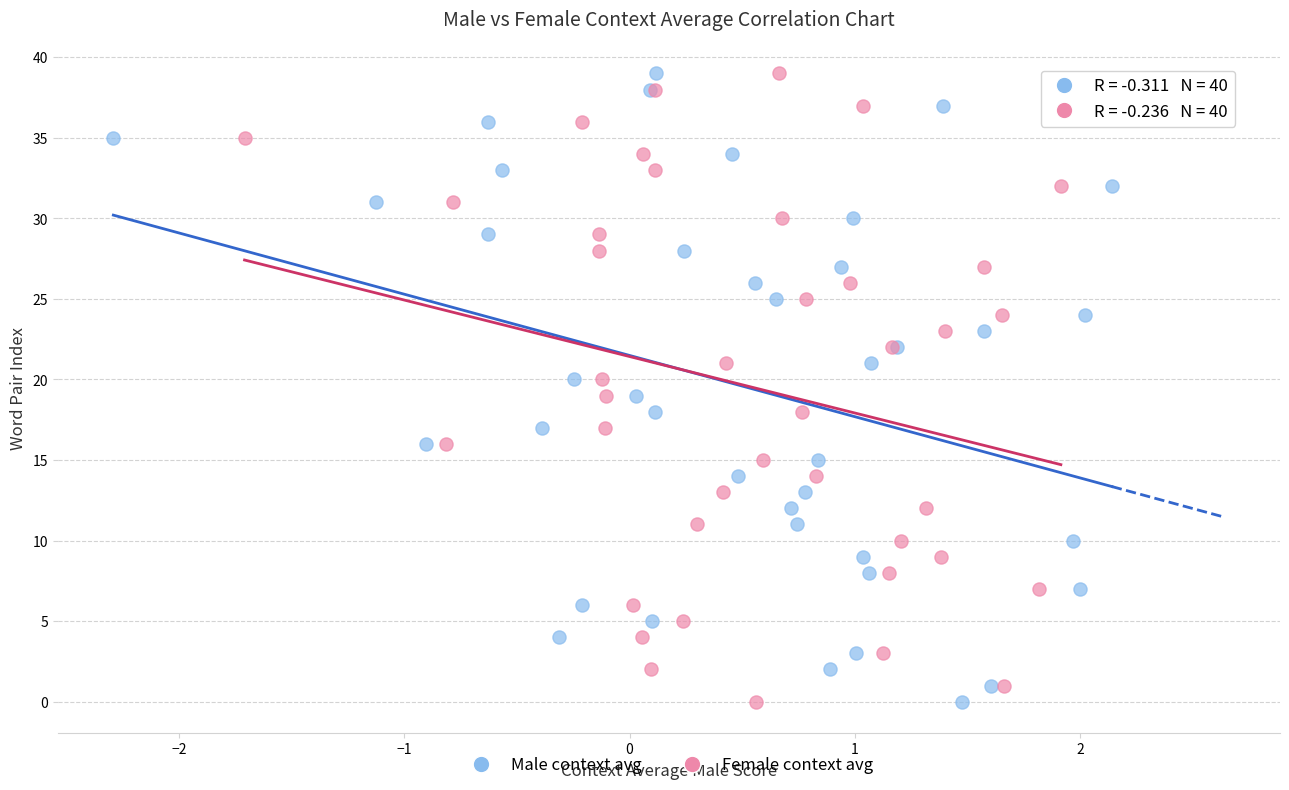

What are all the series names shown in the legend?

Male context avg, Female context avg